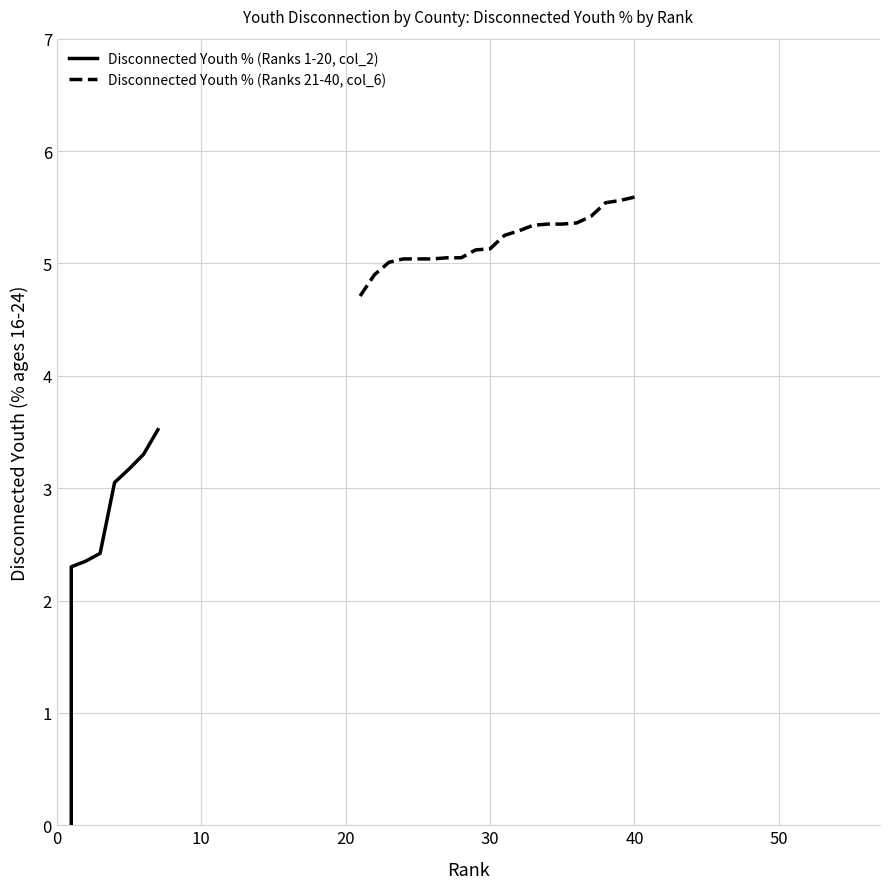

How many lines are shown in the chart?

2